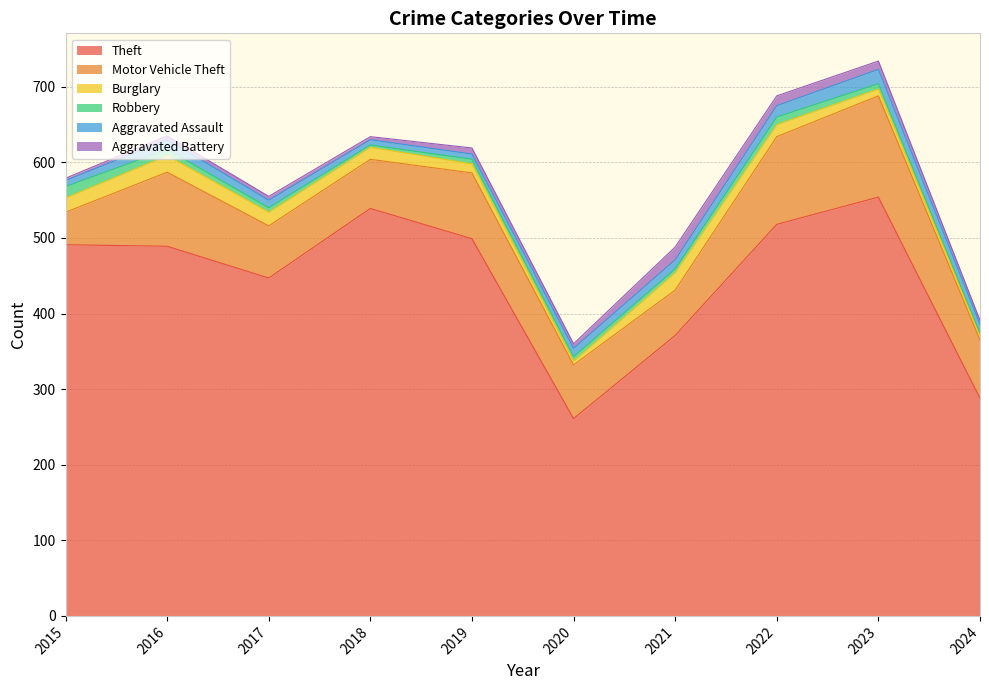

Is the value of Burglary at 2021 greater than the value of Robbery at 2021?

Yes